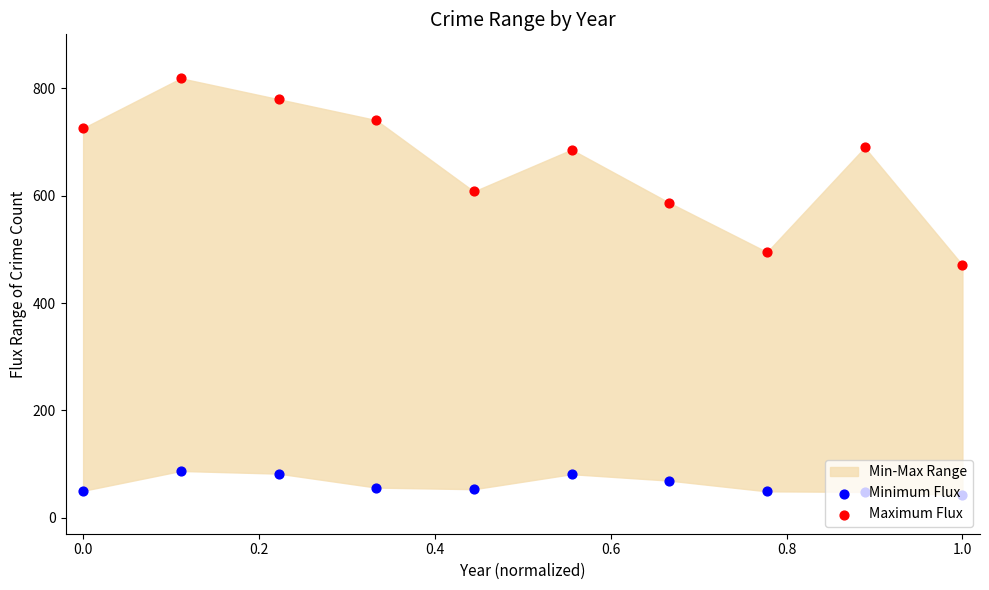

Which series has the widest spread of Y values?

Maximum Flux